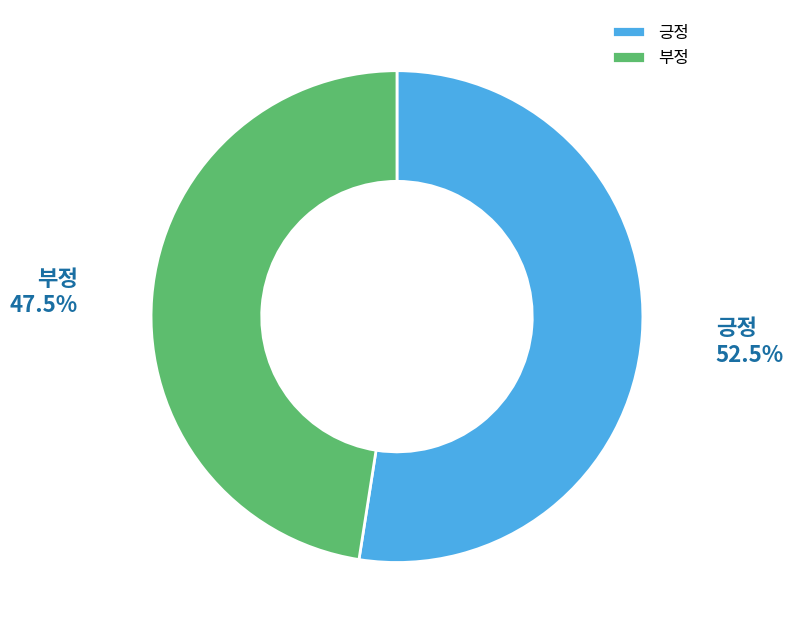

Rank the categories by value from highest to lowest.

긍정, 부정